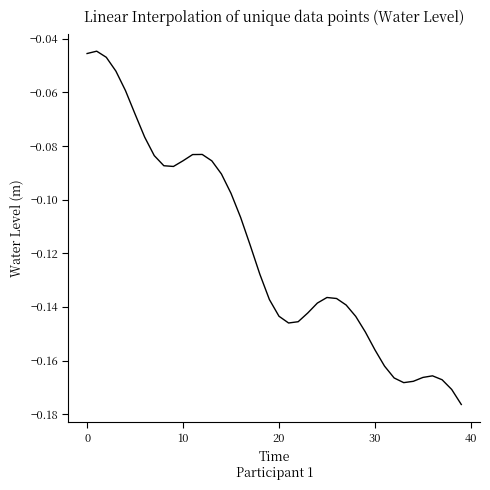

At which category does the data reach its first local valley?

9